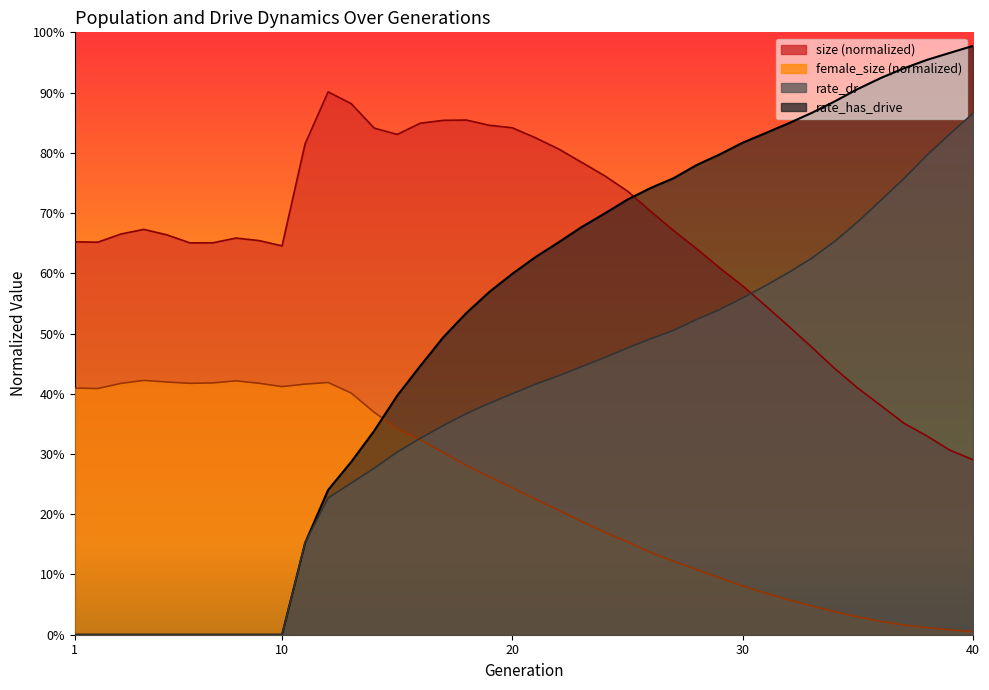

True or false: size has a value of 0.4 at 35.

True